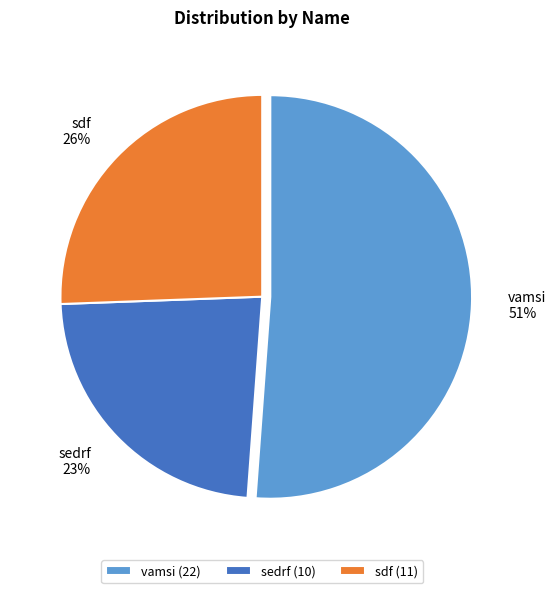

To the nearest percent, what is the difference between the largest and smallest slice percentages?

28%